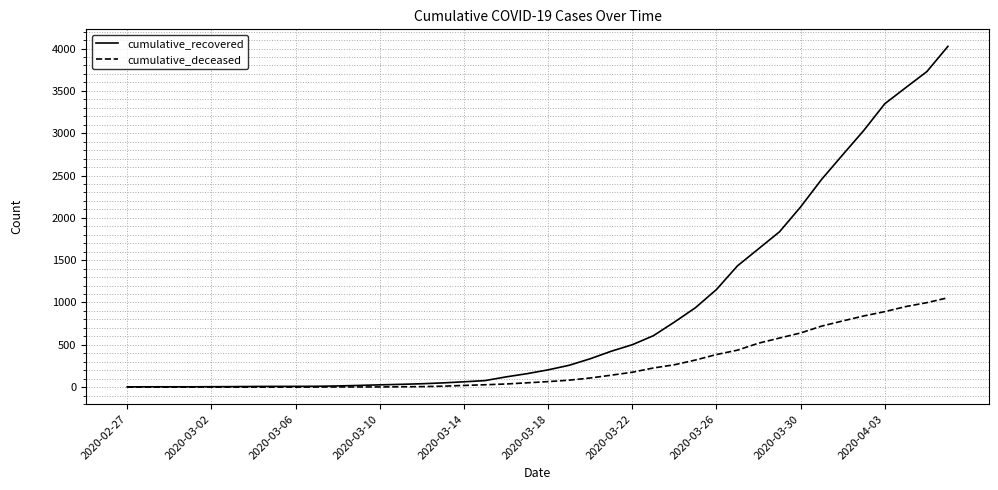

What is the highest value of the cumulative_recovered series?

4026